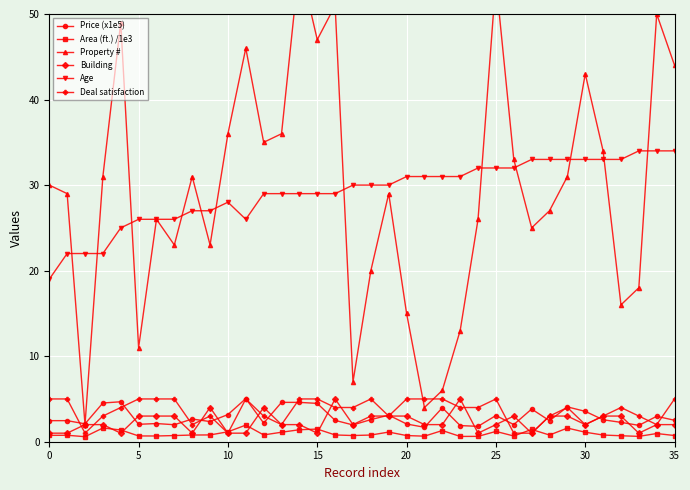

True or false: Price (x1e5) and Area (ft.) /1e3 intersect in this chart.

False